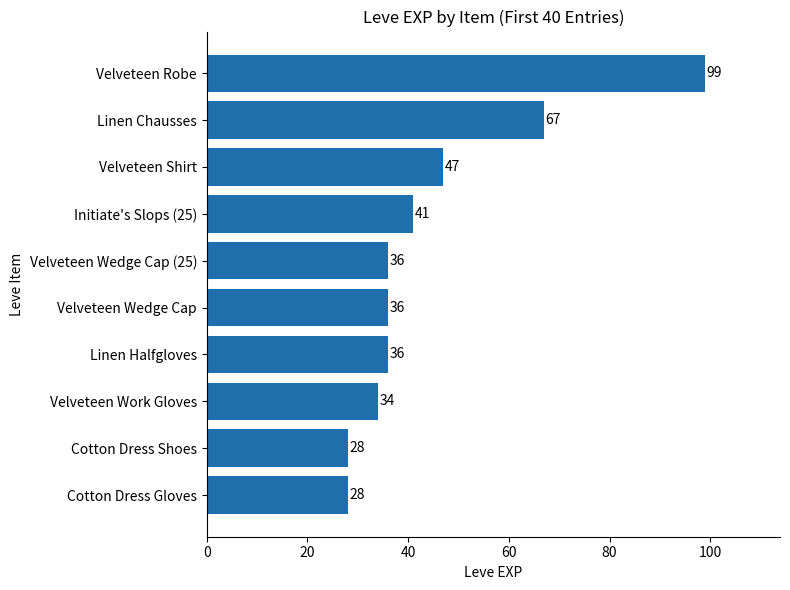

What is the greatest value displayed?

99